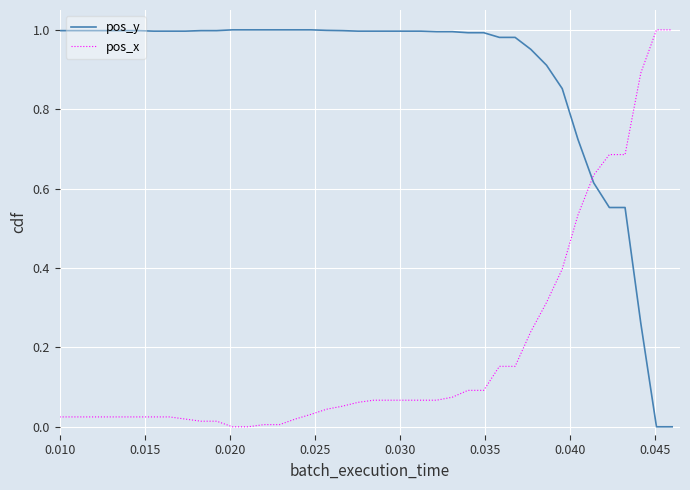

How many intersections are there between pos_y and pos_x?

1